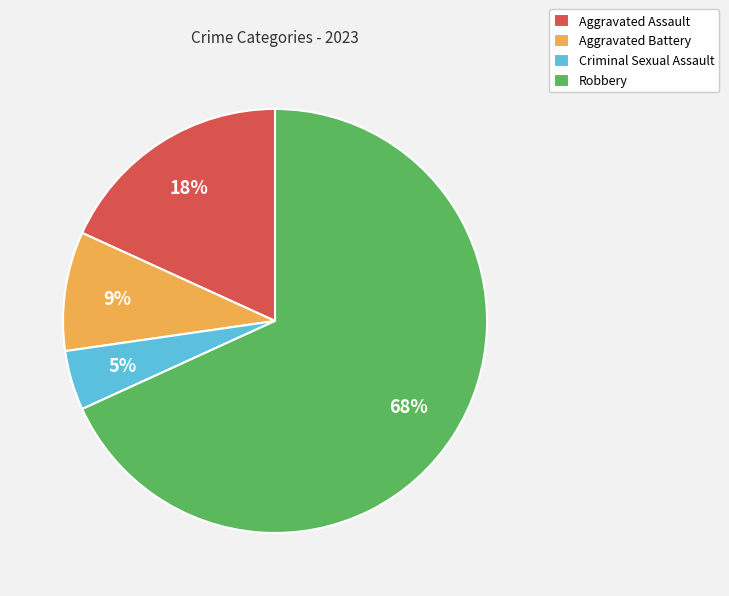

Which slice is the smallest?

Criminal Sexual Assault